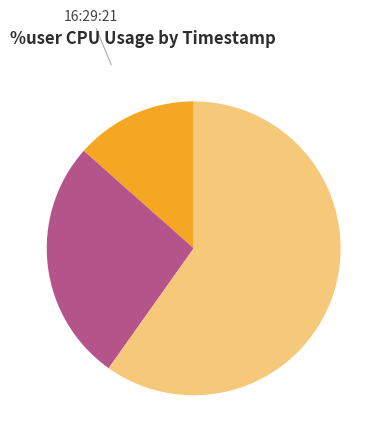

Which slice is the largest?

16:29:31